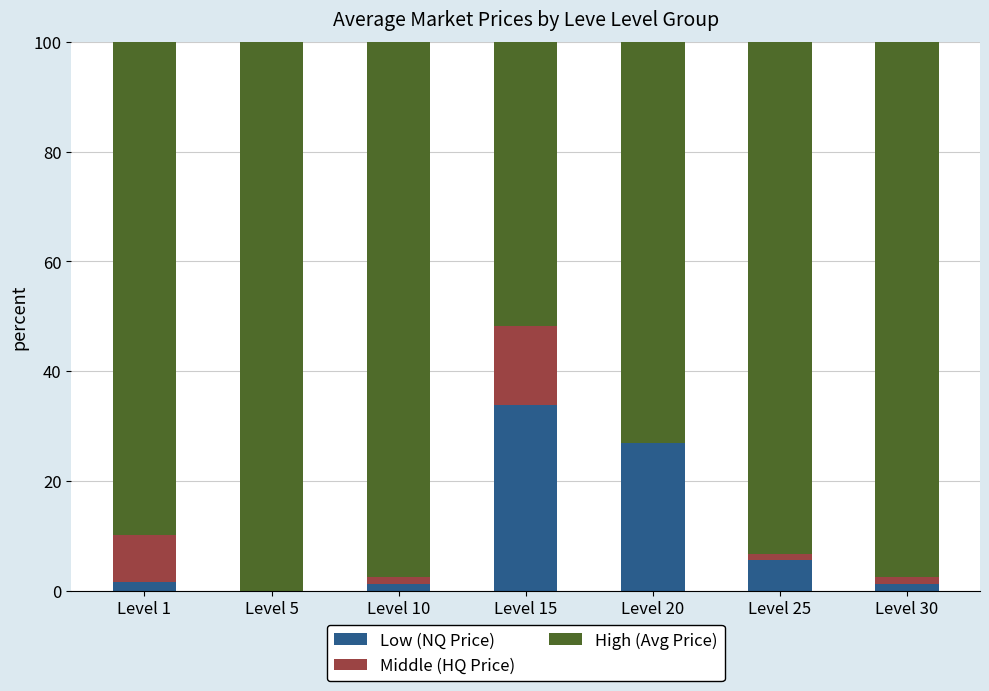

At which label does Low (NQ Price) first exceed 1?

Level 1